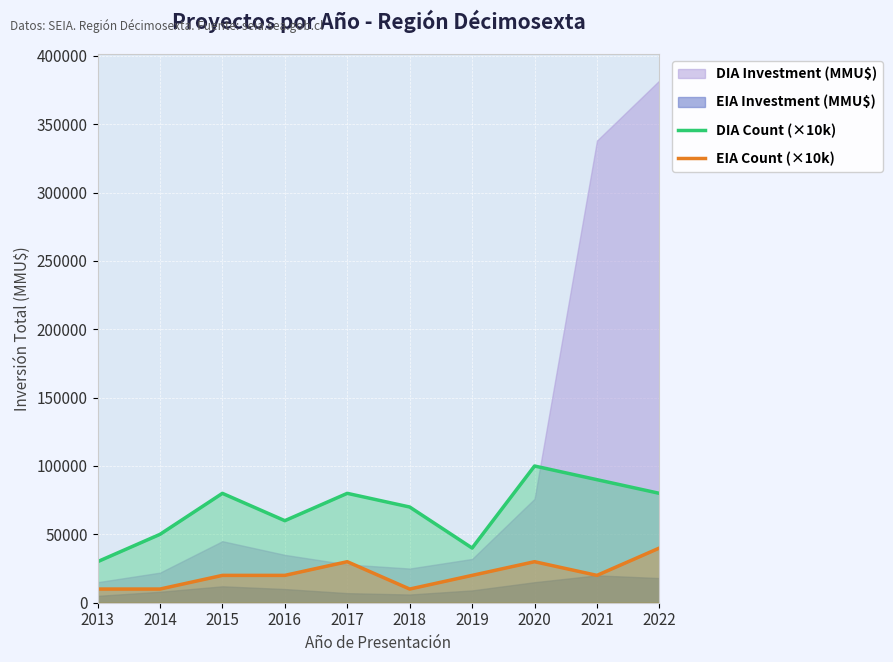

Is the value of EIA Count (×10k) at 2022 greater than the value of DIA Count (×10k) at 2020?

No